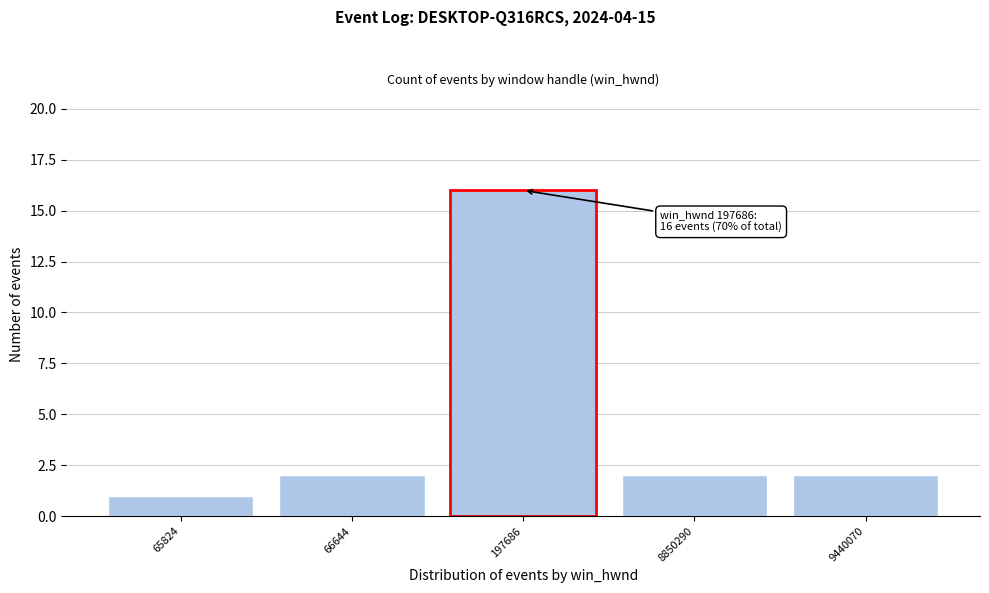

Reading left to right, transcribe all the data shown in this chart.

1	2	16	2	2